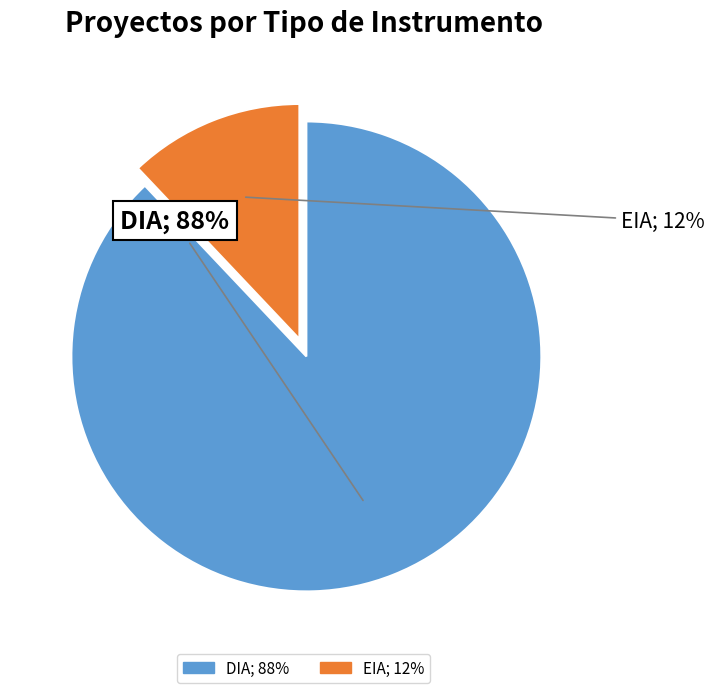

Between EIA and DIA, which is larger?

DIA